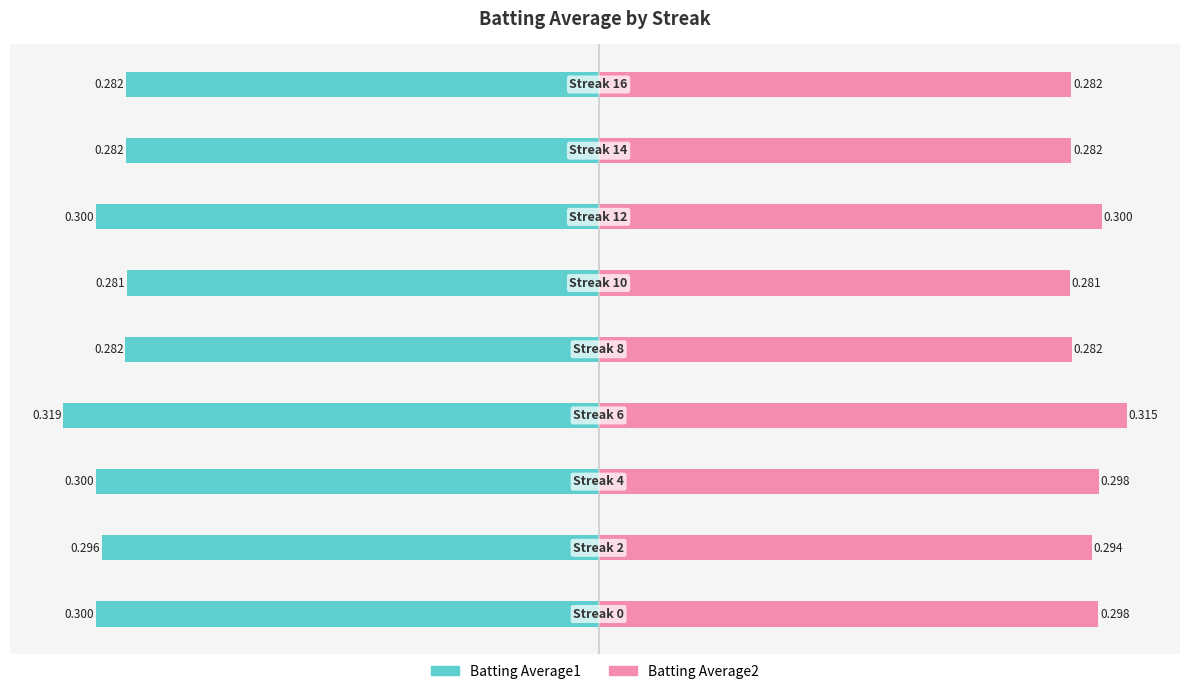

What are all the series names shown in the legend?

Batting Average1, Batting Average2